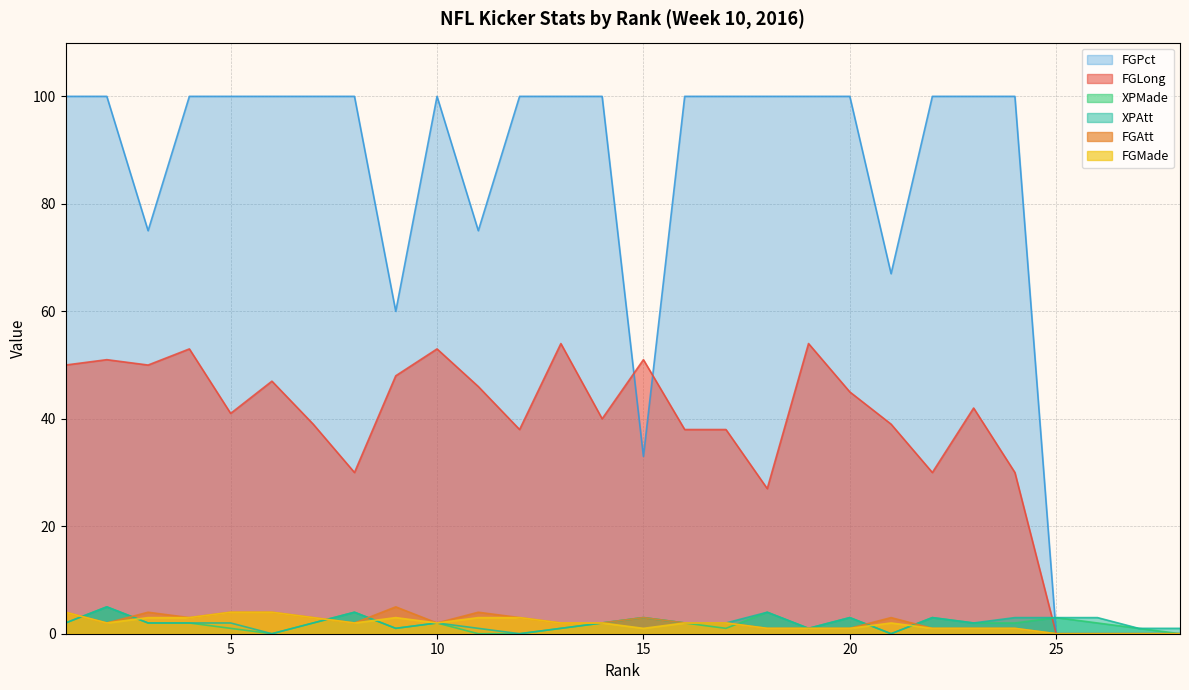

Where do FGPct and XPAtt first cross each other?

24 and 25